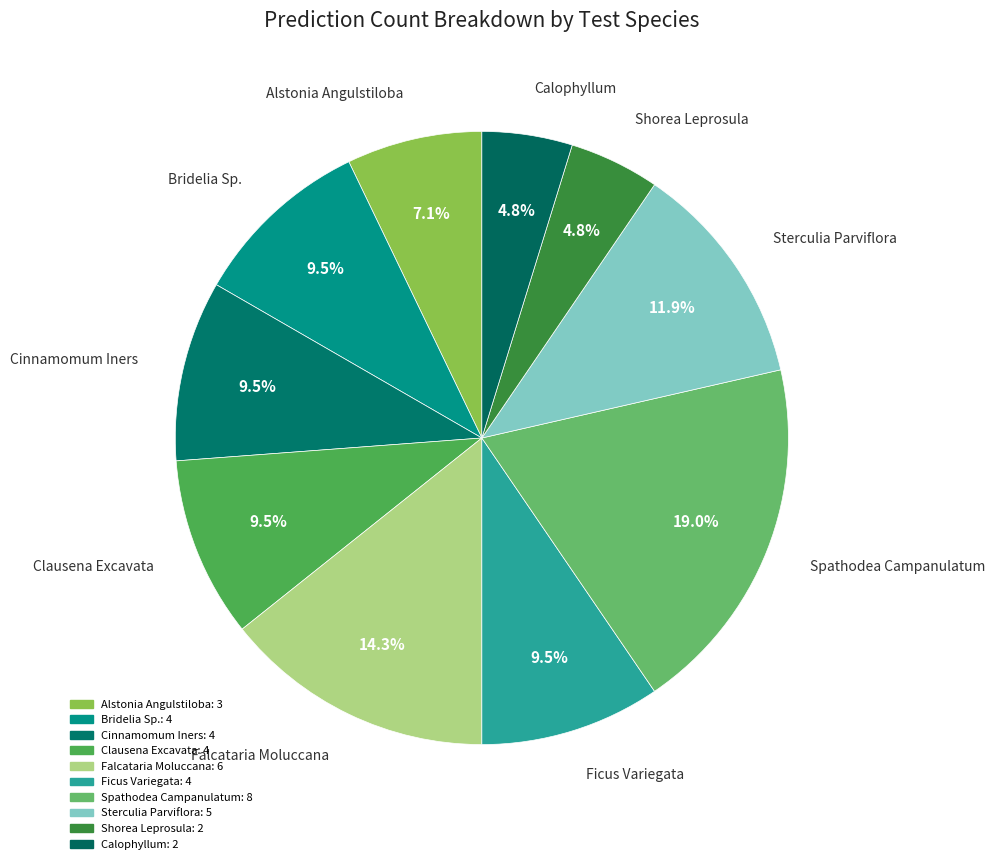

To the nearest percent, what is the difference between the Bridelia Sp. and Spathodea Campanulatum slice percentages?

10%